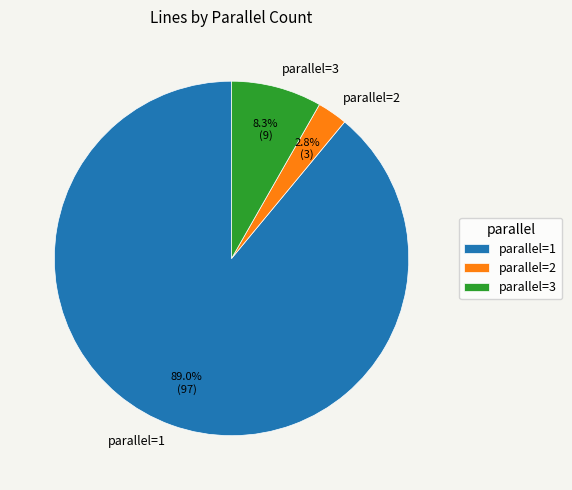

To the nearest percent, what percentage of the pie is parallel=2?

3%